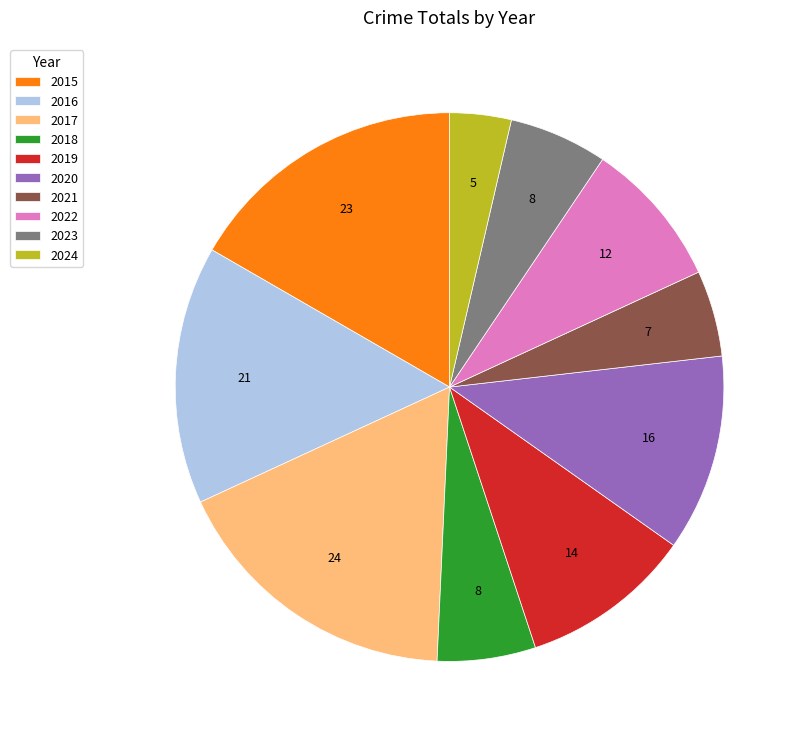

Is 2017 the majority of the pie?

No